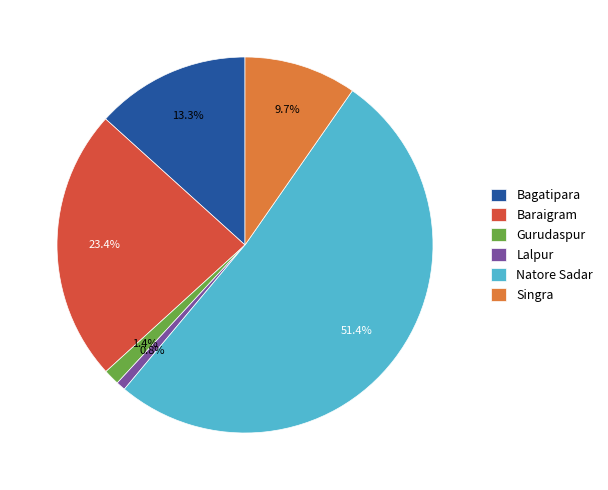

To the nearest percent, what is the difference between the largest and smallest slice percentages?

51%